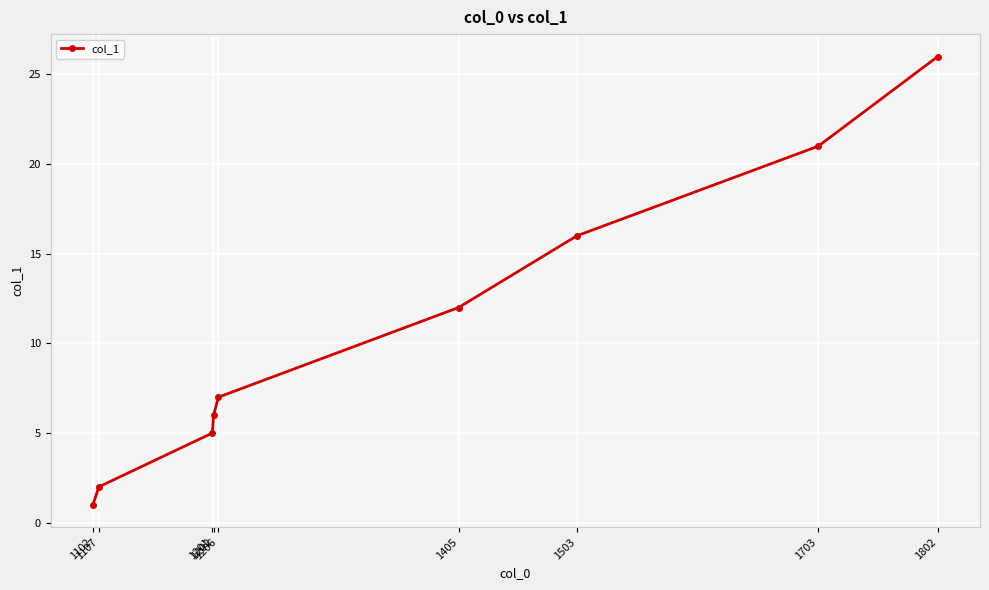

What is the average value?

11